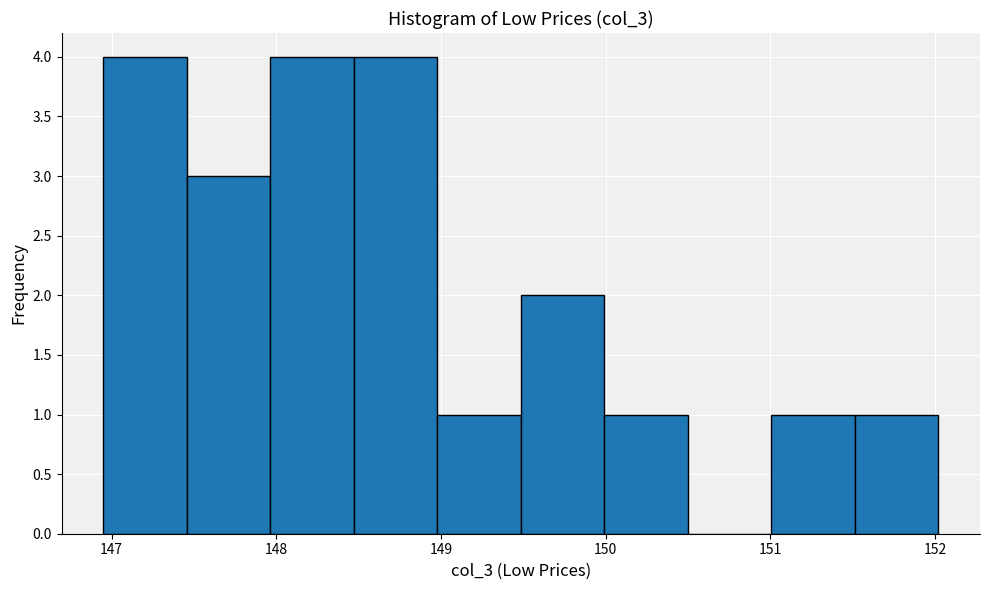

Reading left to right, transcribe this chart: for each bar, give the range it covers on the x-axis and its height. Neither the bar edges nor the heights are printed on the chart, so give them approximately, as read against the axes.

147.0 to 147.5: 4
147.5 to 148.0: 3
148.0 to 148.5: 4
148.5 to 149.0: 4
149.0 to 149.5: 1
149.5 to 150.0: 2
150.0 to 150.5: 1
150.5 to 151.0: 0
151.0 to 151.5: 1
151.5 to 152.0: 1